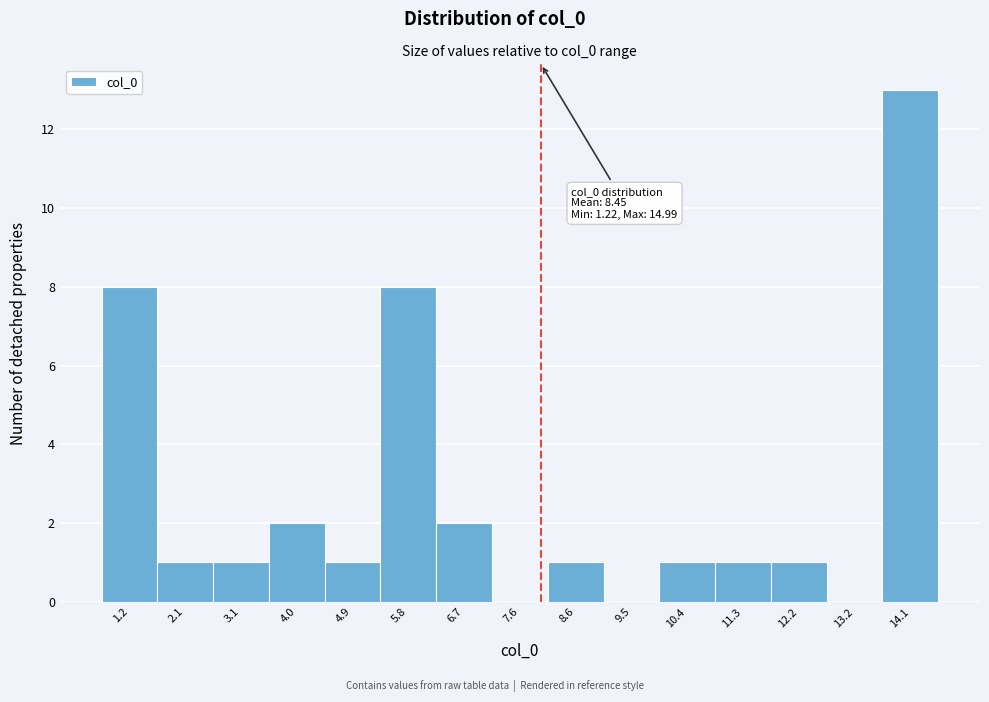

Reading left to right, list all the values displayed in this chart.

1.2=8	2.1=1	3.1=1	4.0=2	4.9=1	5.8=8	6.7=2	7.6=0	8.6=1	9.5=0	10.4=1	11.3=1	12.2=1	13.2=0	14.1=13